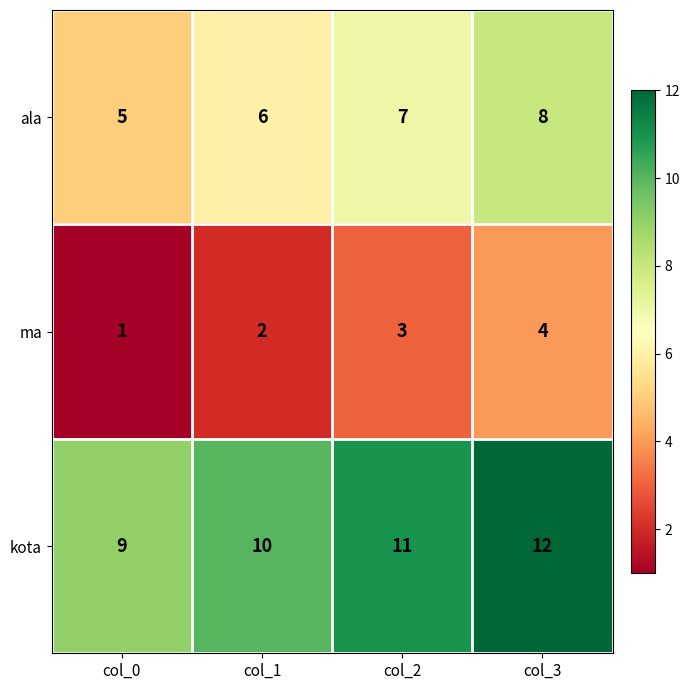

What is the spread (max minus min) of values at col_0?

8